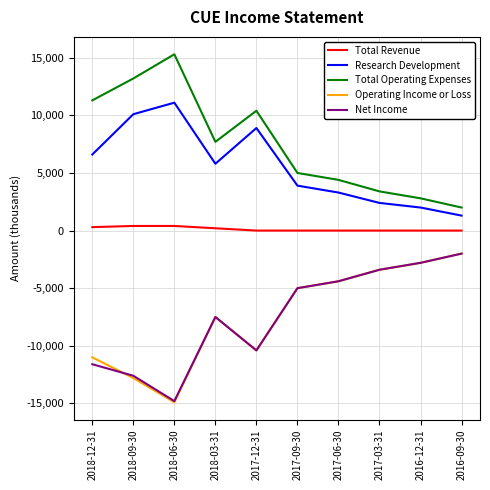

Which category has the highest value in the Total Operating Expenses series?

2018-06-30